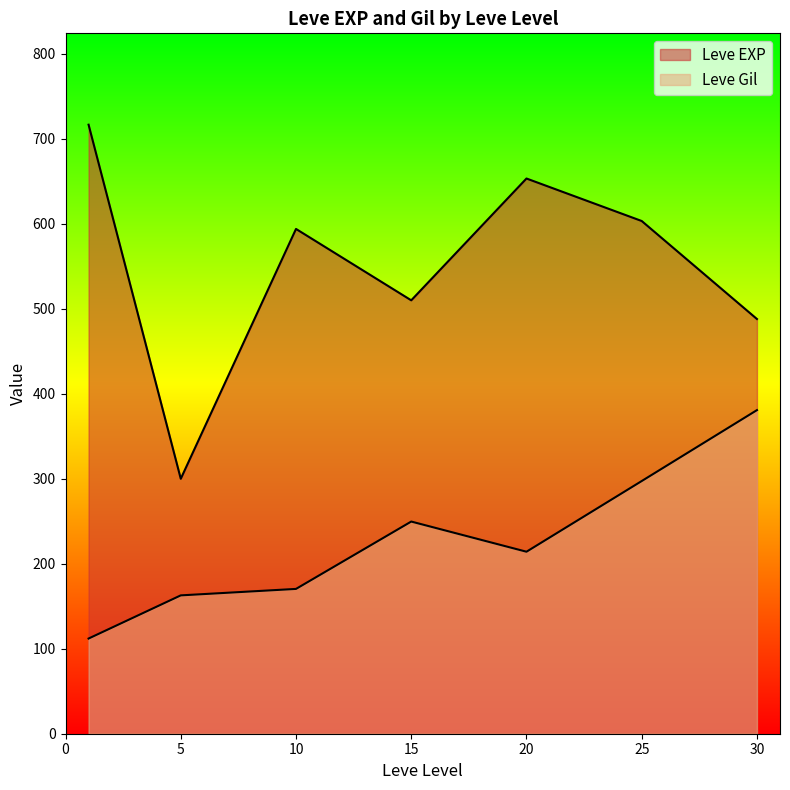

True or false: Leve Gil has more than 0 interior local peaks.

True